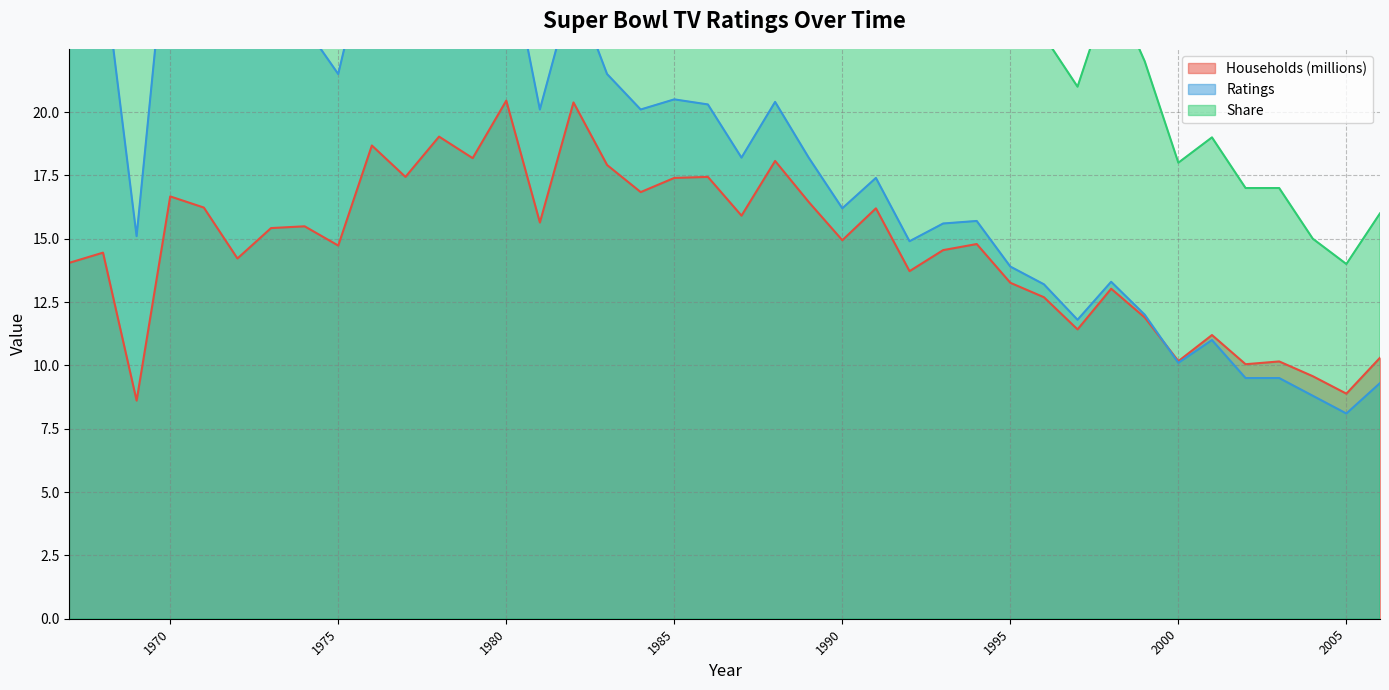

Which series has the widest spread of values?

Share